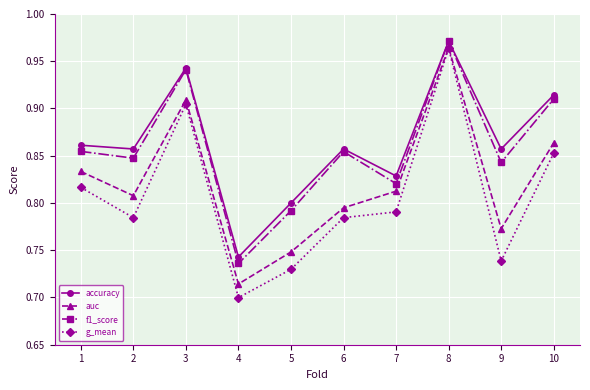

How many f1_score values are between 0 and 1?

10